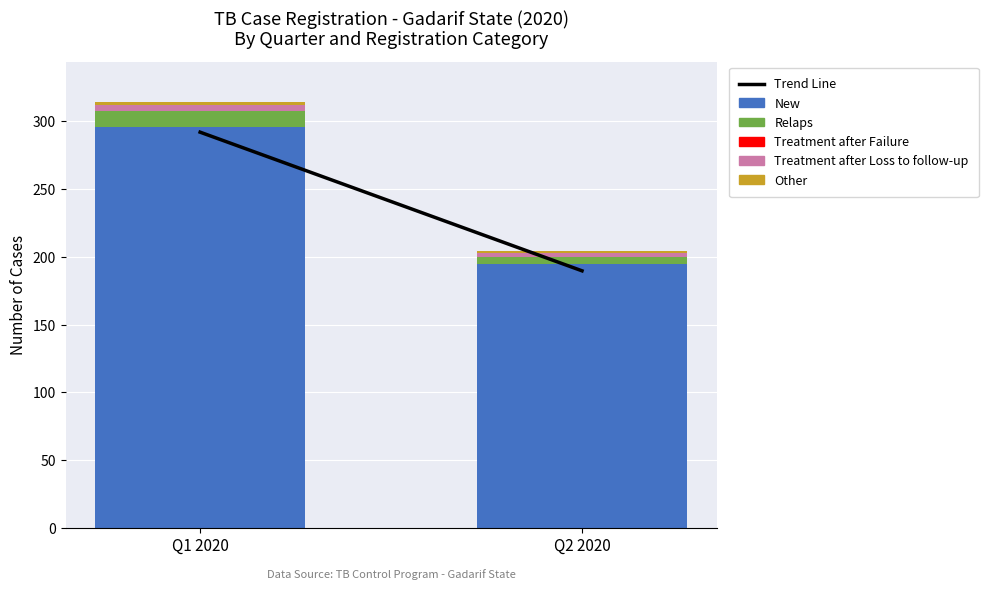

The New series shows 115 at Q2 2020. True or false?

False